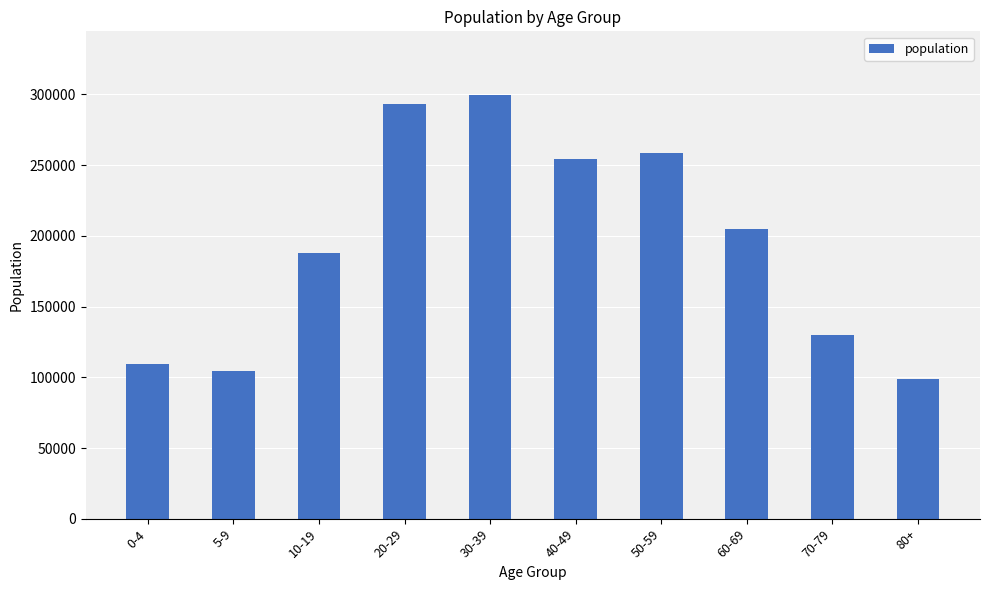

How many distinct data groups are displayed?

1